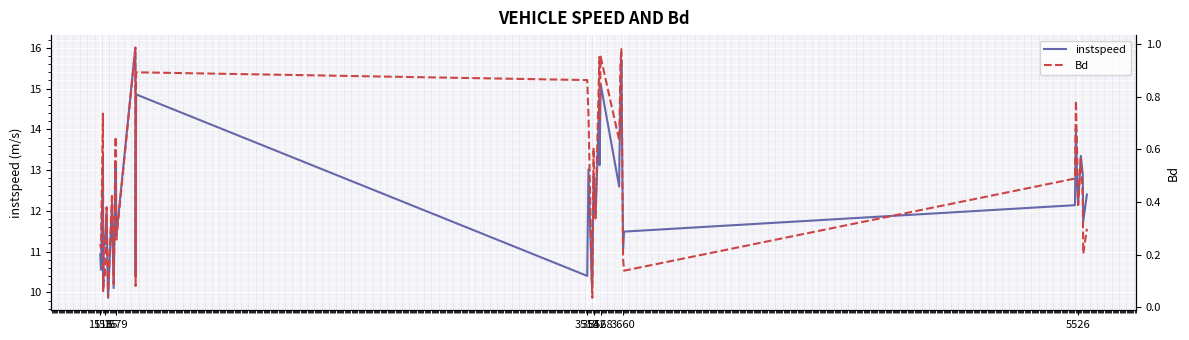

What is the highest value of the instspeed series?

16.0